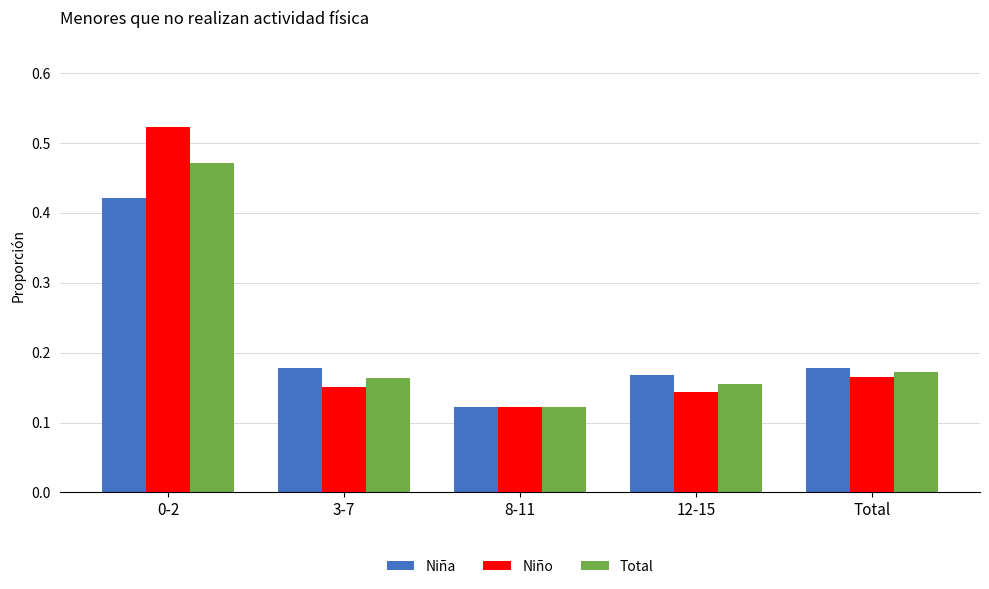

True or false: Niño has a value of 0.2 at 12-15.

False